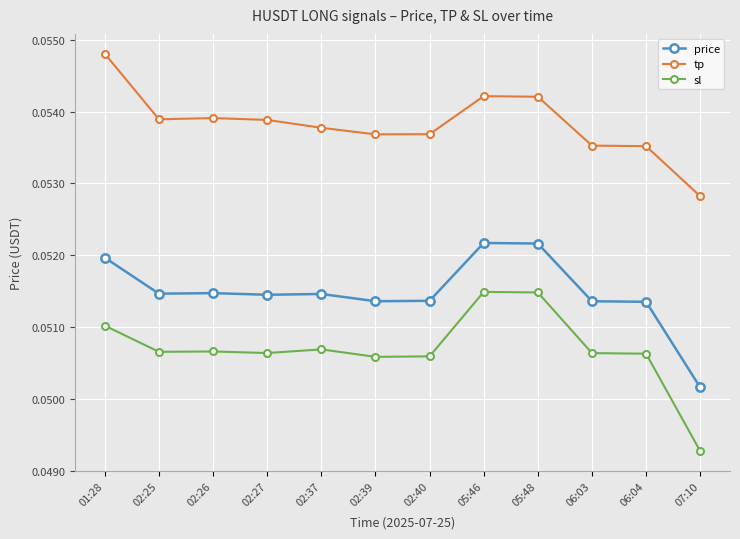

What is the total value across all series at 06:04?

0.2